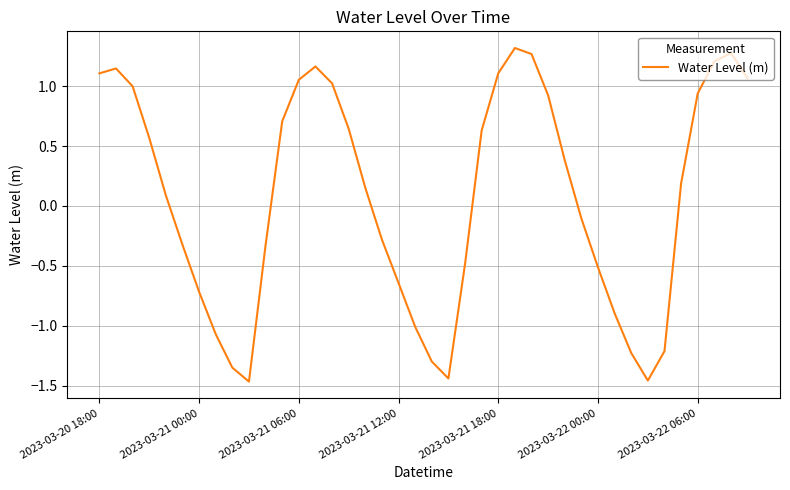

What is the greatest value displayed?

1.3